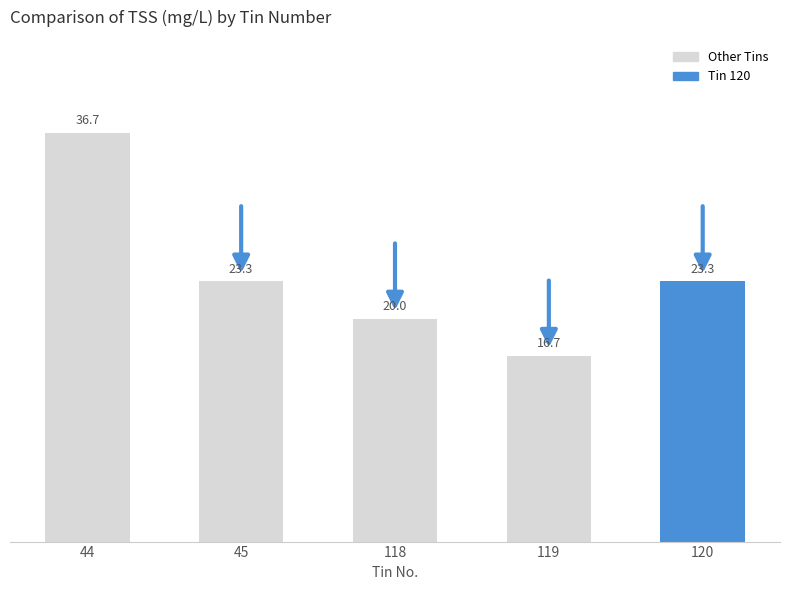

The value at 119 is 16.7. True or false?

True